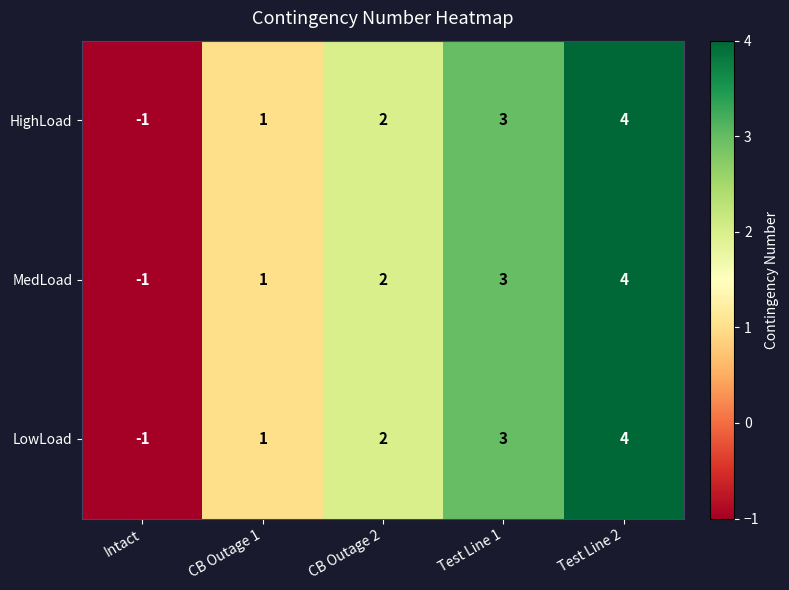

How many distinct data groups are displayed?

3